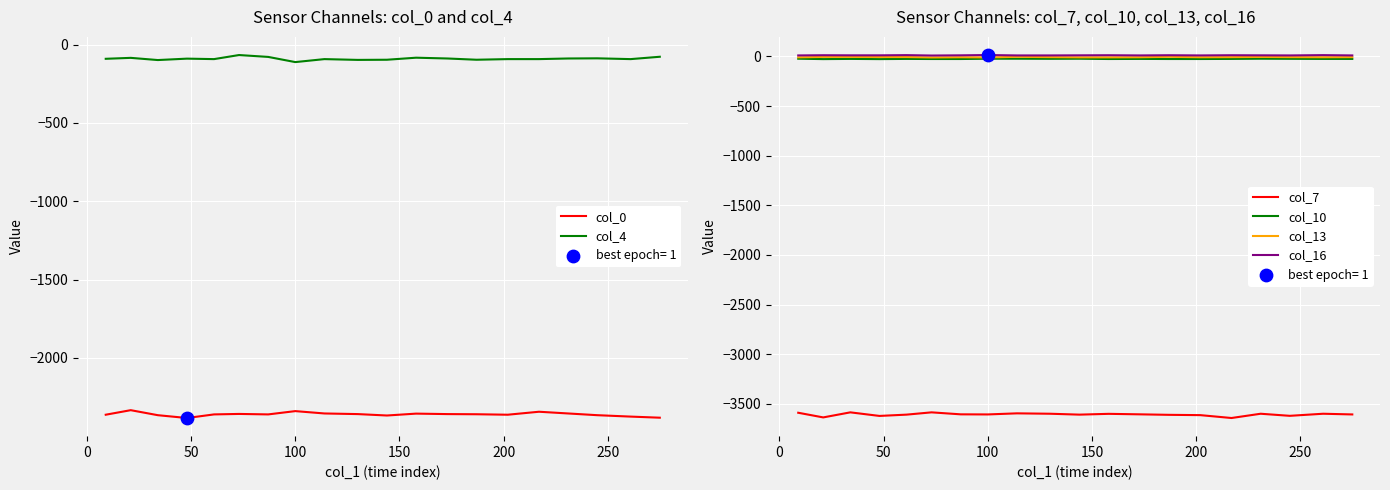

Which series reaches the minimum Y coordinate?

col_7